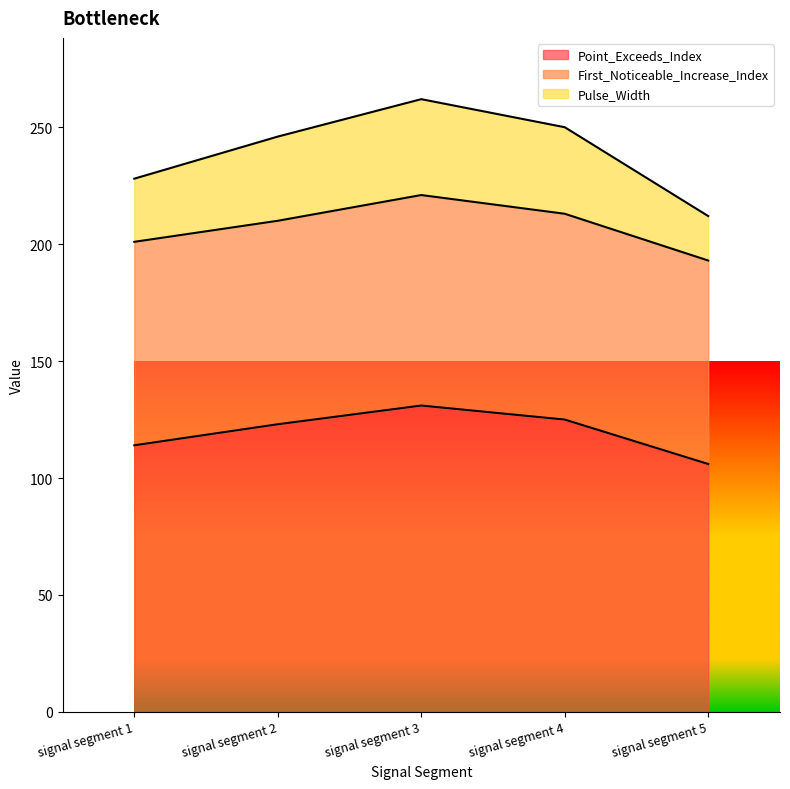

True or false: Pulse_Width has more than 2 interior local peaks.

False